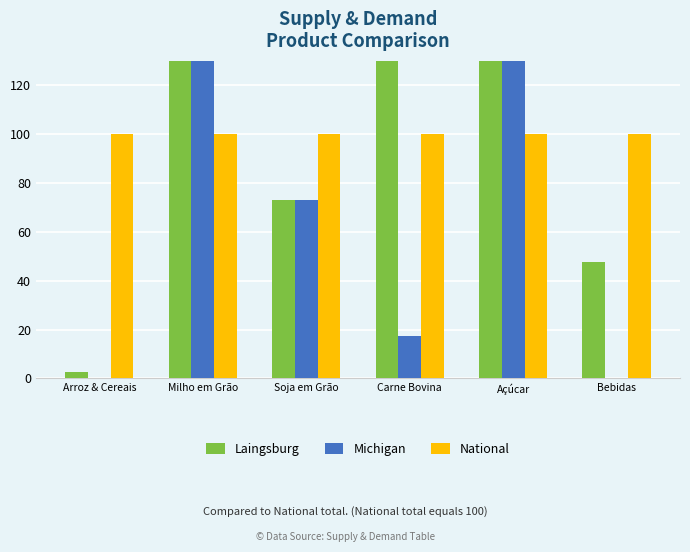

What is the average value of the National series?

100.0